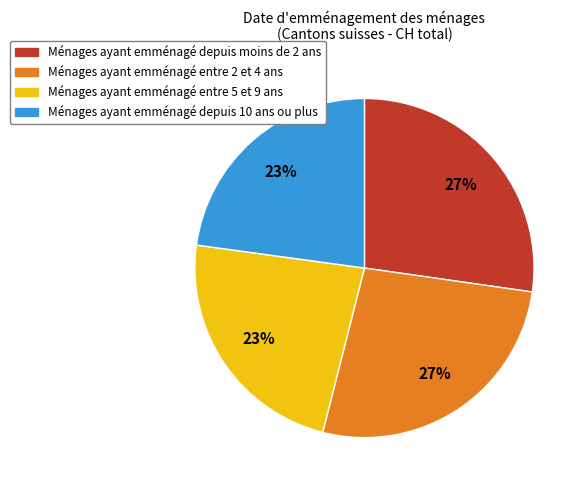

Is there a majority slice in this chart?

No